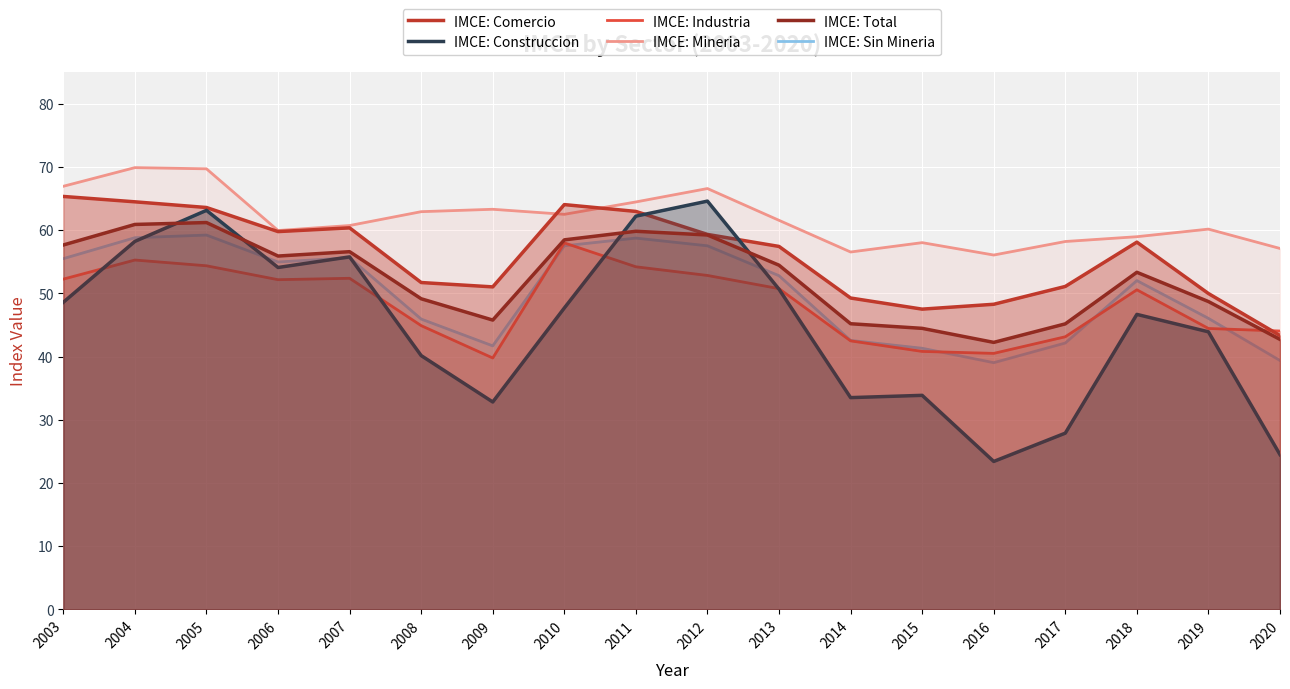

At 2015, list the series in order from smallest to largest.

IMCE: Construccion, IMCE: Industria, IMCE: Sin Mineria, IMCE: Total, IMCE: Comercio, IMCE: Mineria